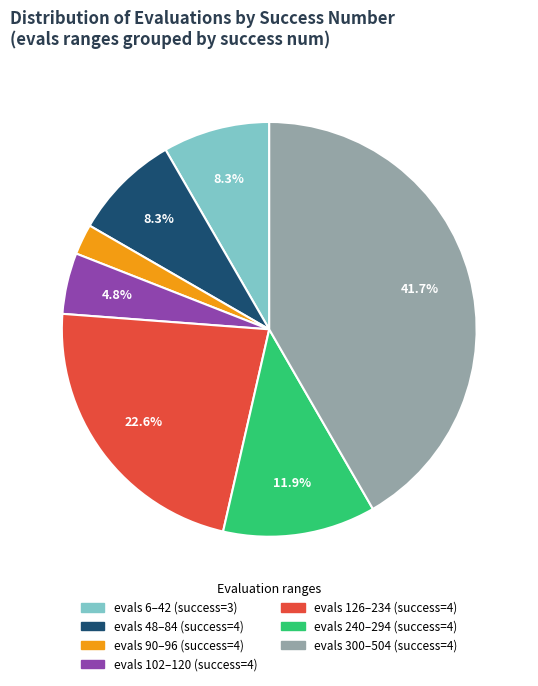

Is there a majority slice in this chart?

No